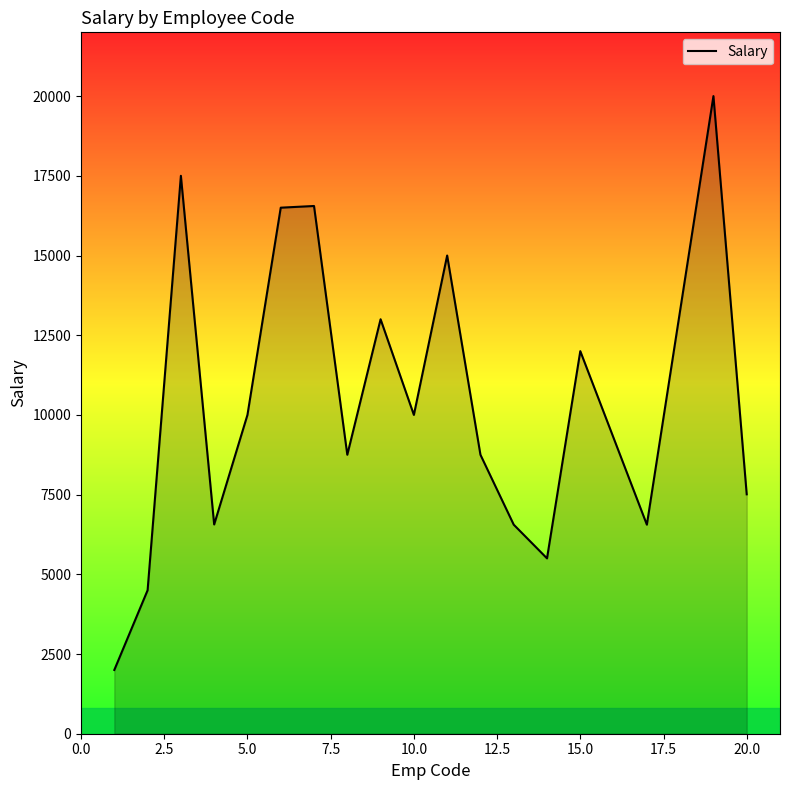

What is the difference between the maximum and minimum values?

18000